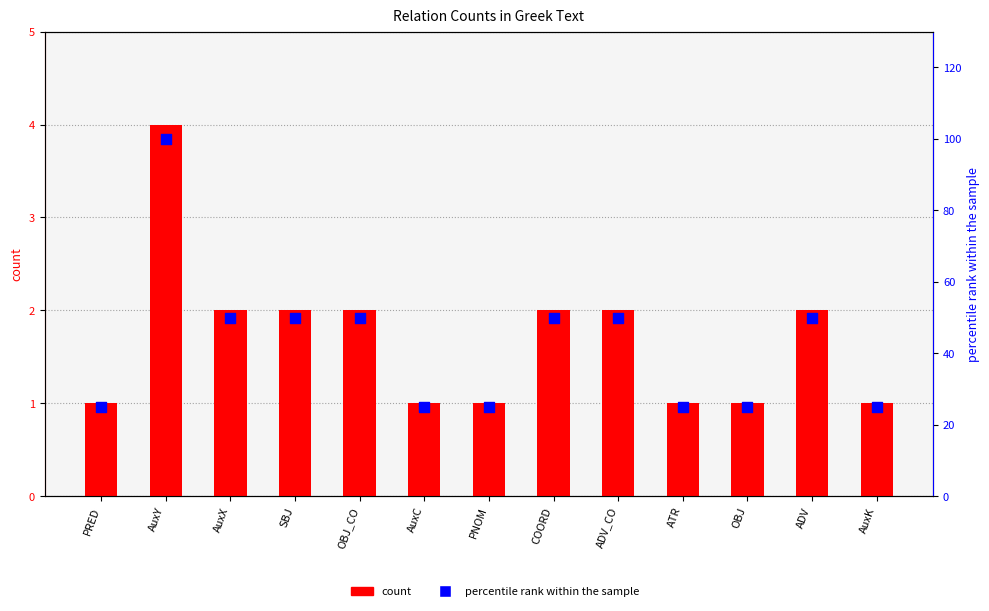

Which series has the largest total across all categories?

percentile rank within the sample